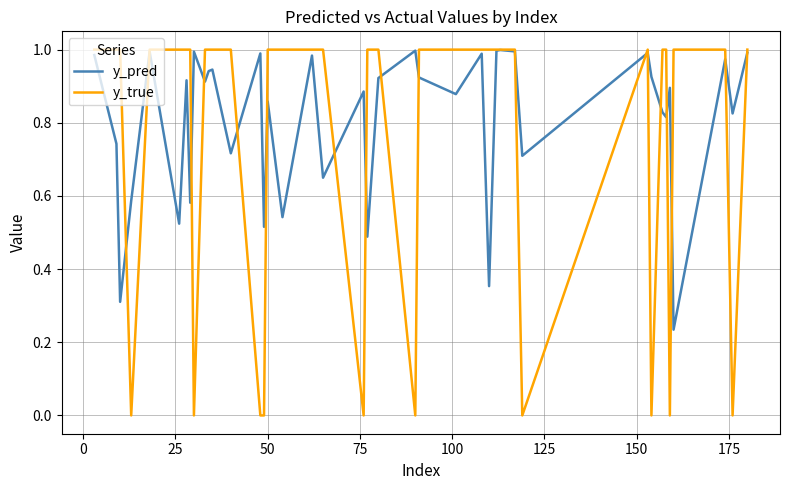

At how many categories does at least one series exceed 0?

40